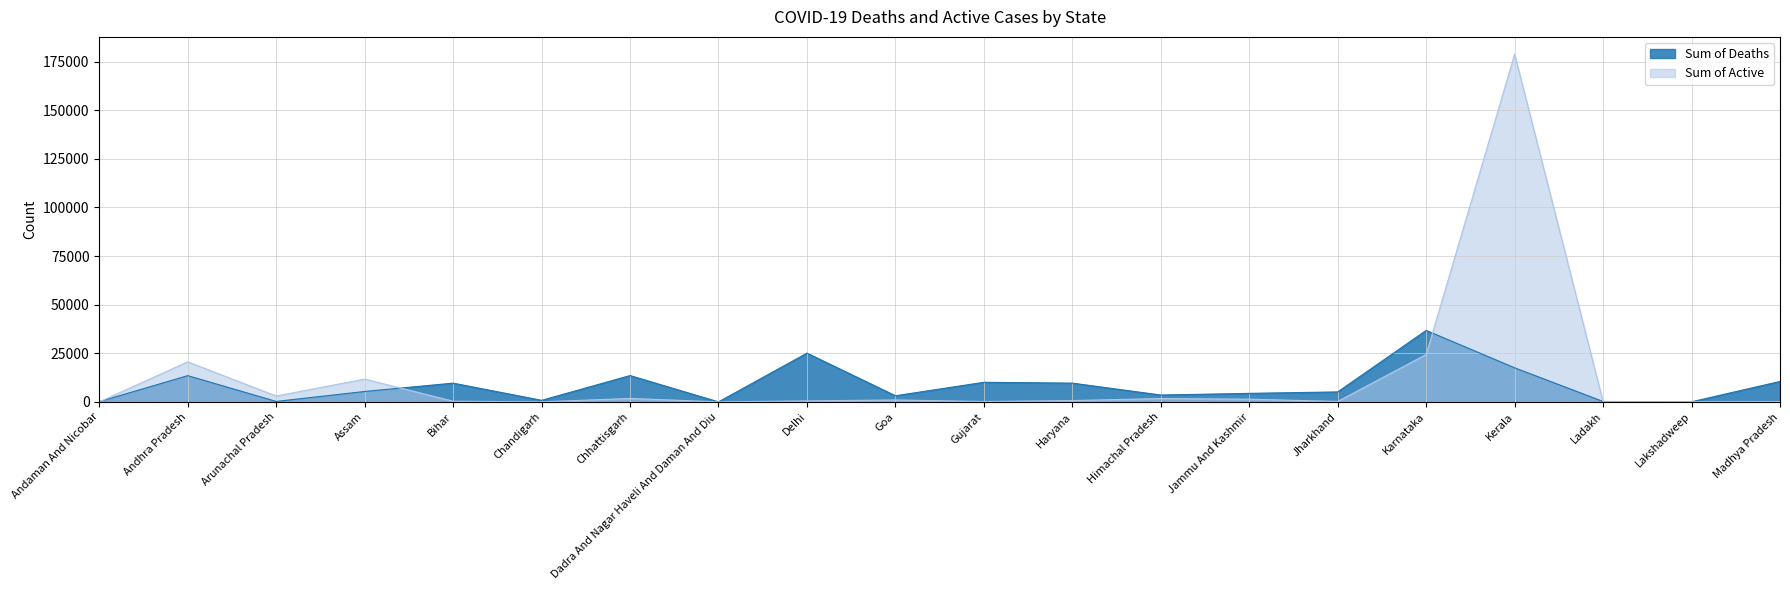

What is the maximum value shown in the chart?

178722